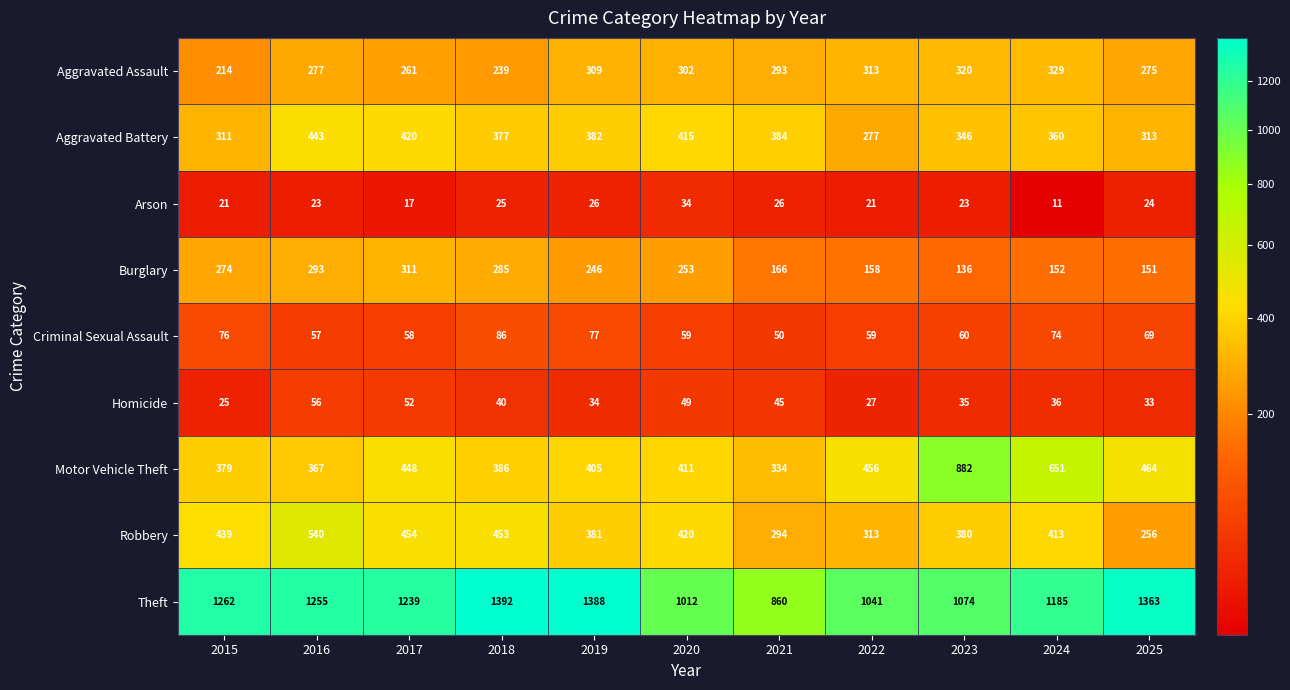

Which series has the widest spread of values?

Motor Vehicle Theft